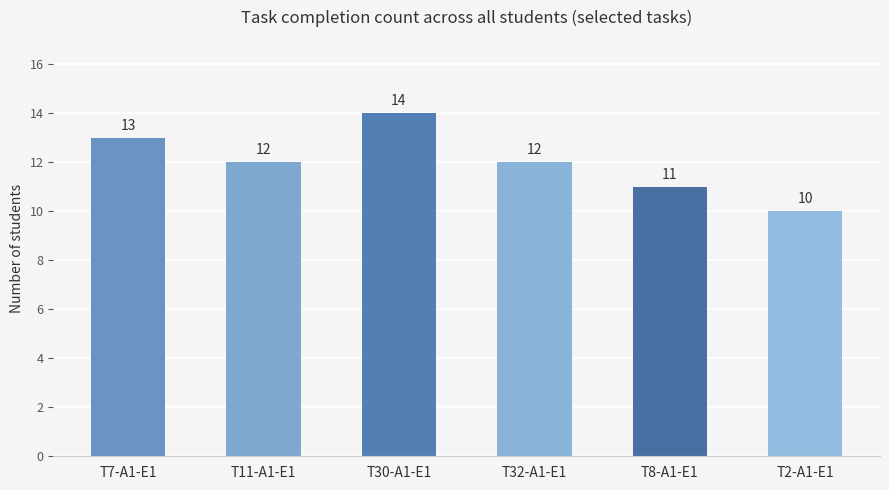

Reading left to right, extract all data points from this chart.

13	12	14	12	11	10